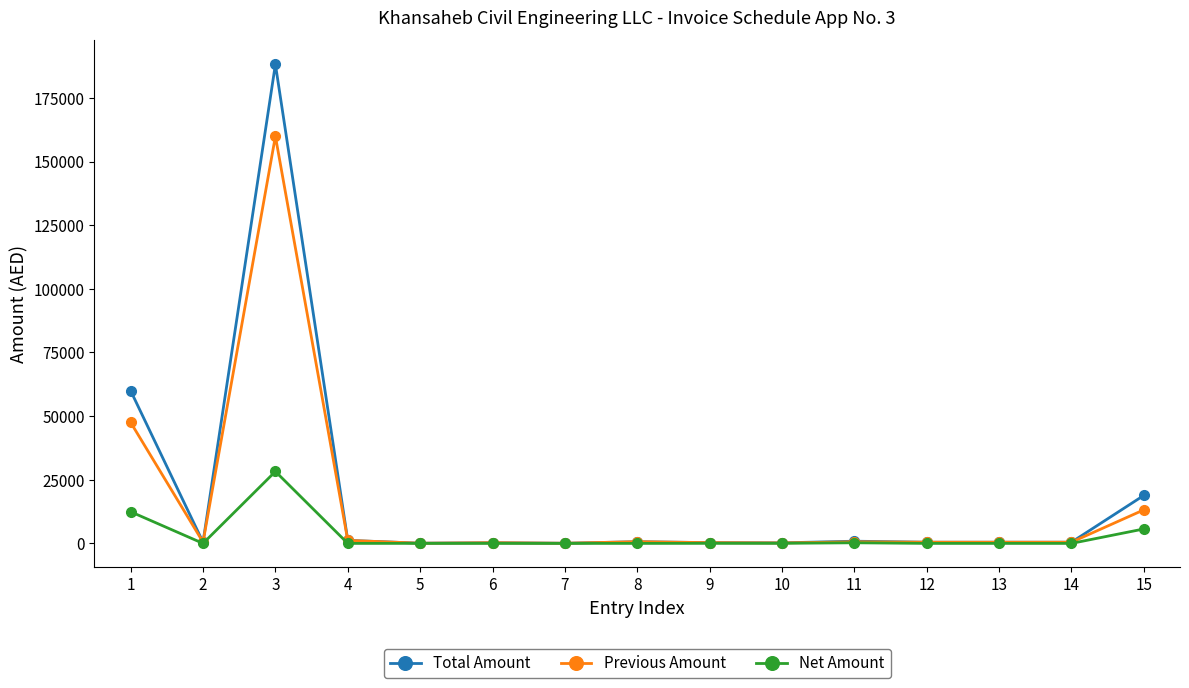

Rank the series by their average value, from lowest to highest.

Net Amount, Previous Amount, Total Amount